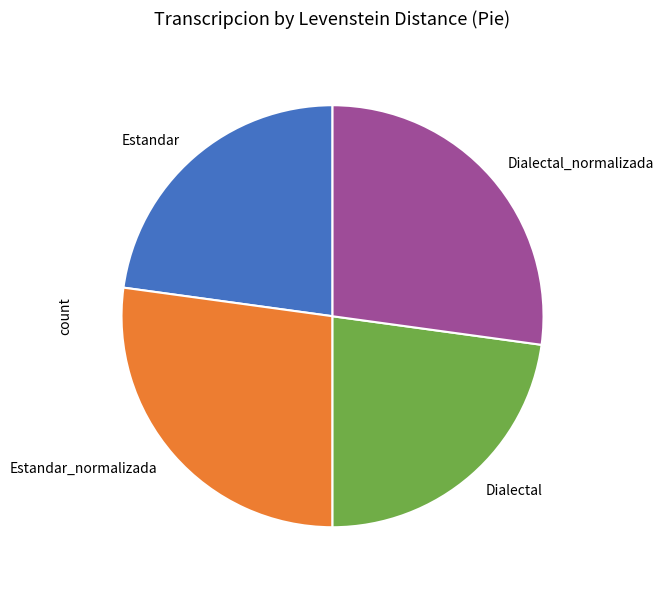

Count the number of slices in the pie.

4